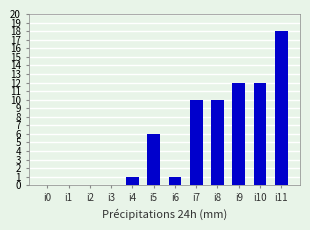

Are the bars horizontal?

No